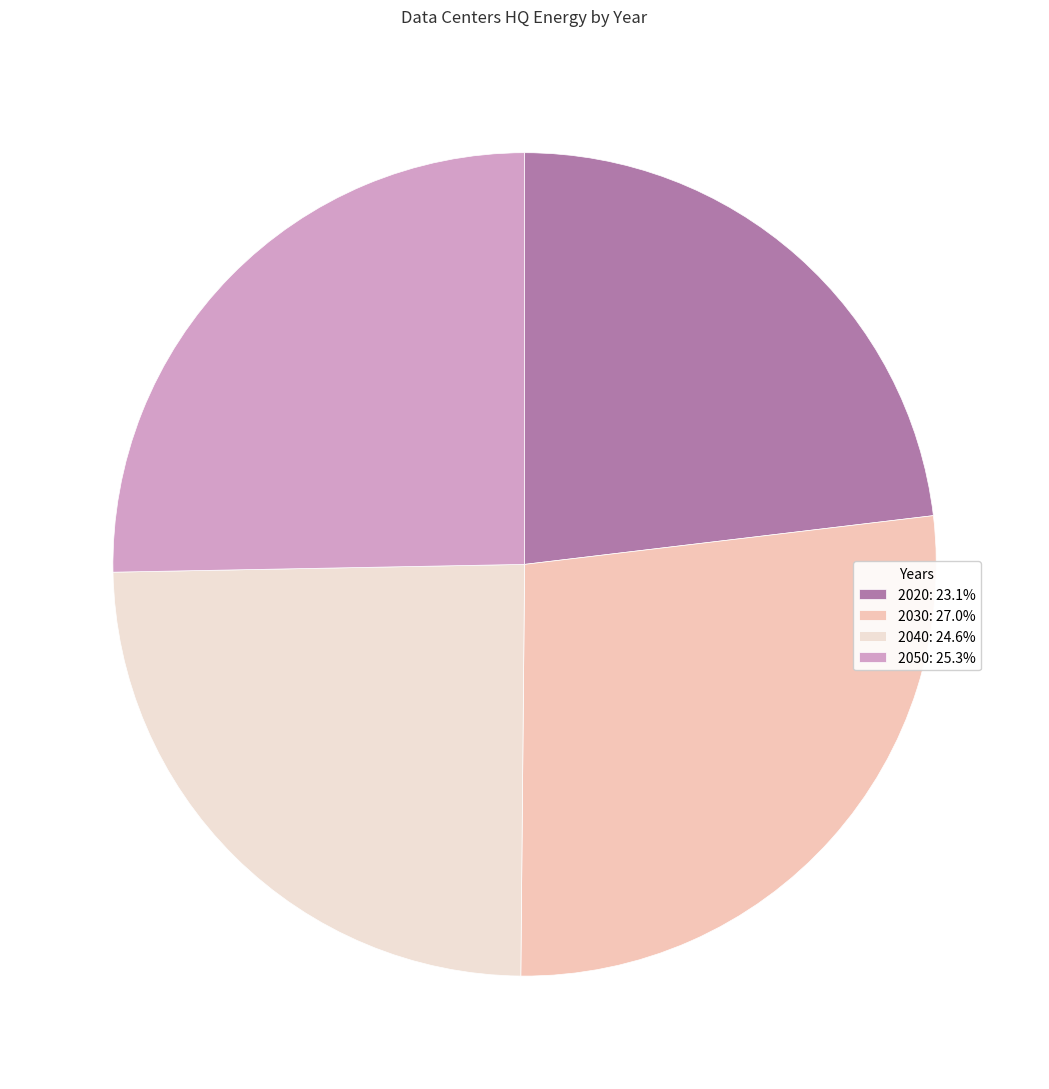

The 2020 slice represents 18% of the pie. True or false?

False